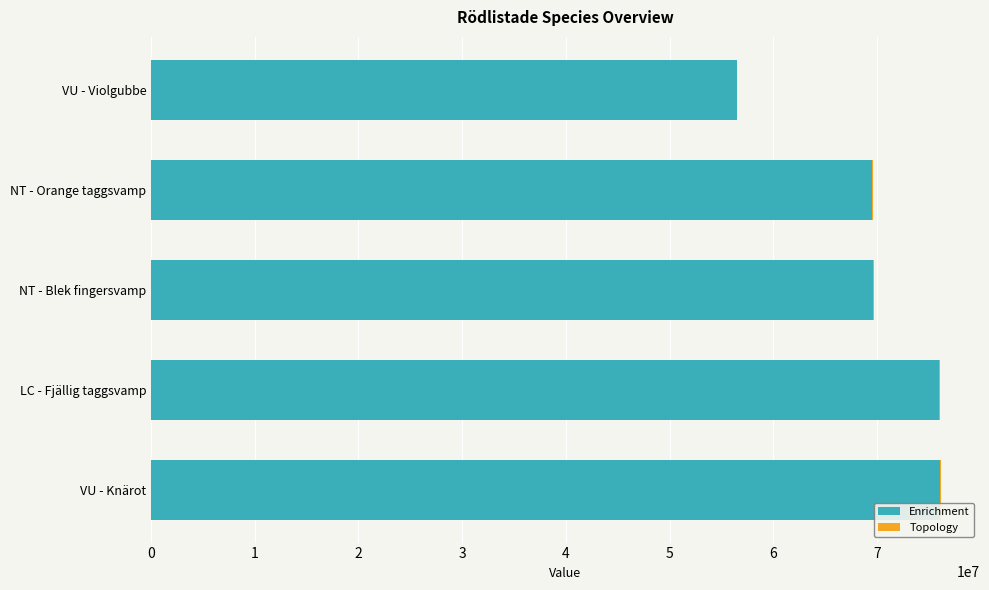

True or false: Enrichment has a value of 56442822 at VU - Violgubbe.

True